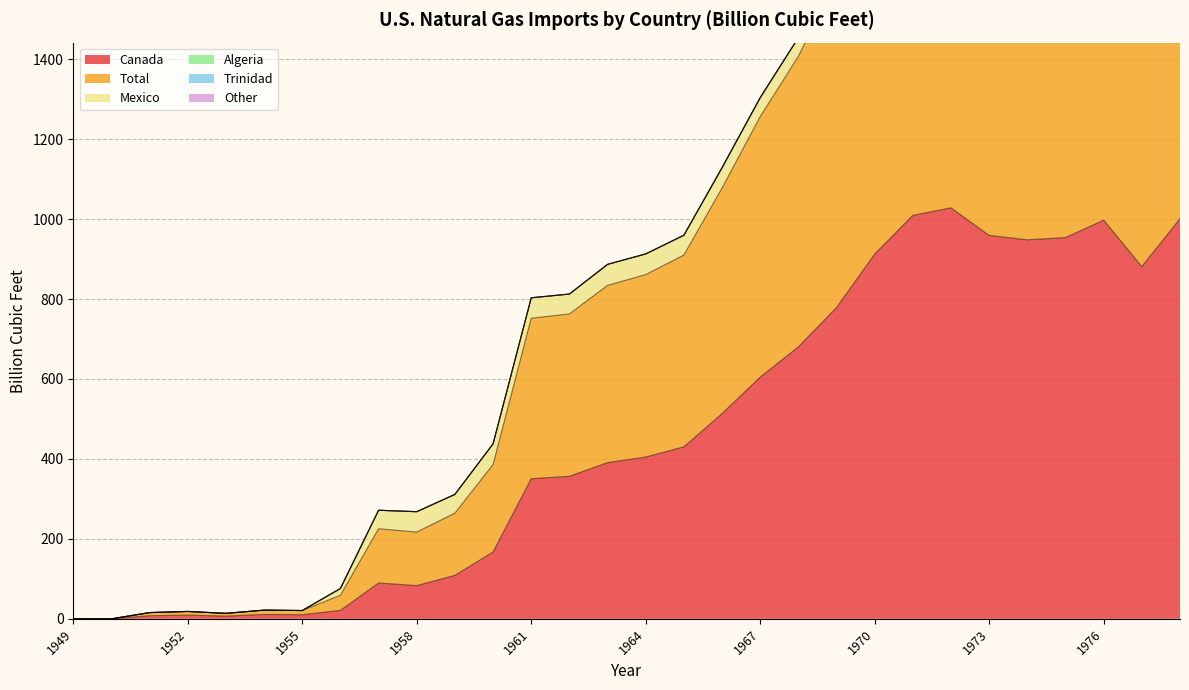

Which series has the largest total across all categories?

Total